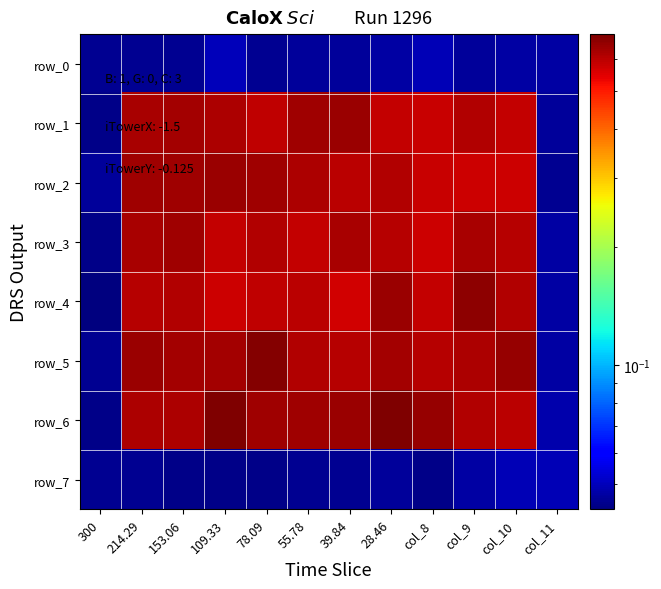

Which has a higher value, col_8 or 39.84?

col_8